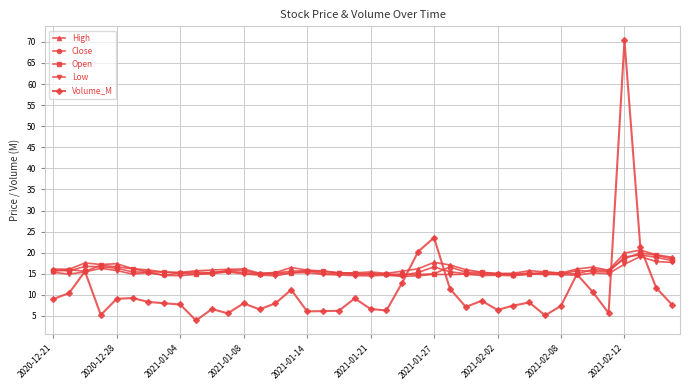

What is the value of the Low point at the 39th from the left?

17.9